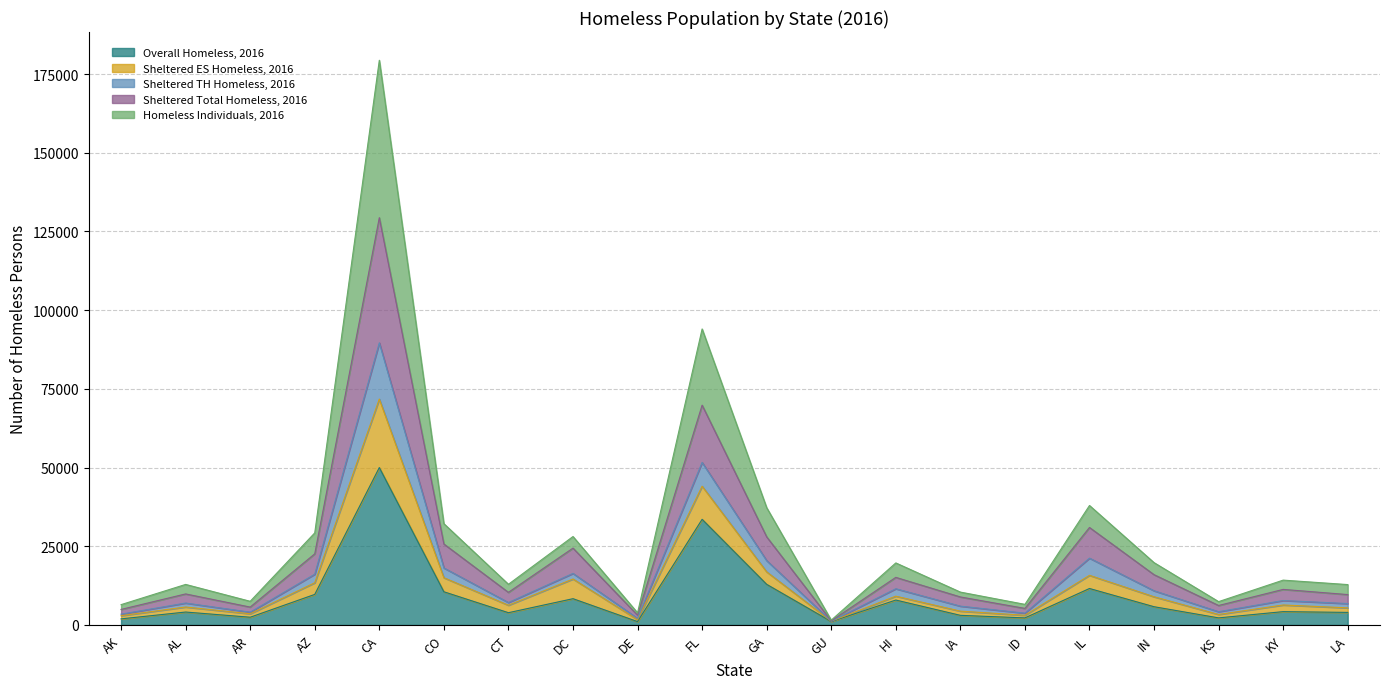

Which category has the highest value in the Sheltered Total Homeless, 2016 series?

CA